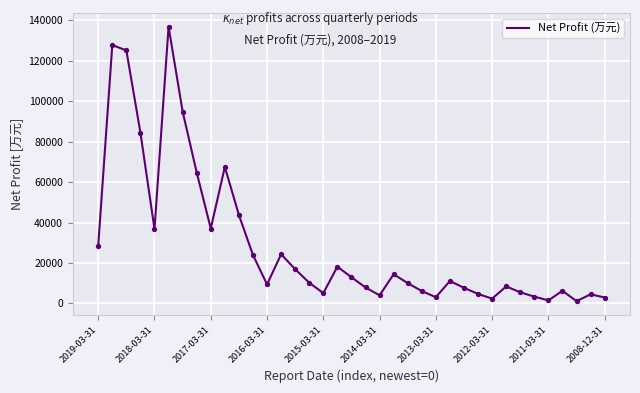

What is the maximum value shown in the chart?

136846